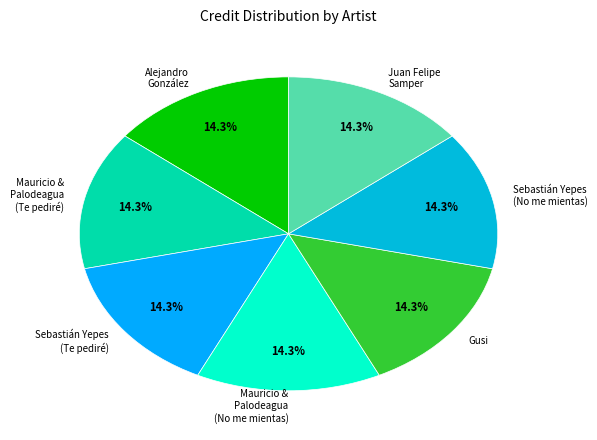

True or false: Mauricio & Palodeagua (Te pediré) accounts for 14% of the total.

True